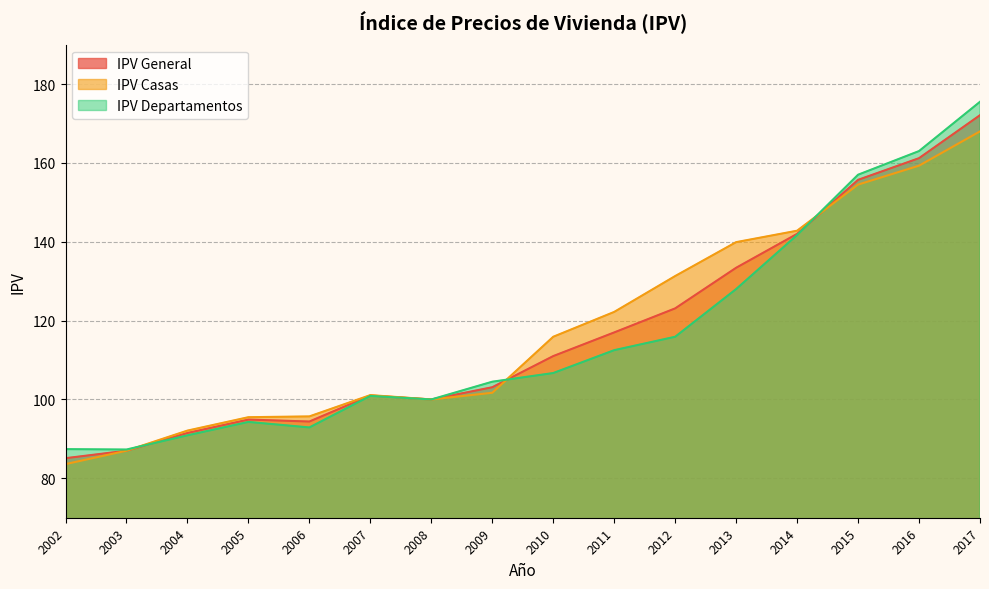

What is the difference between the maximum and second lowest values in the IPV General series?

85.1